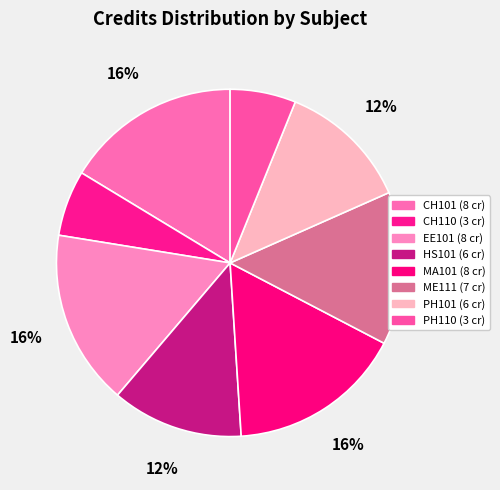

How many slices are in this pie chart?

8